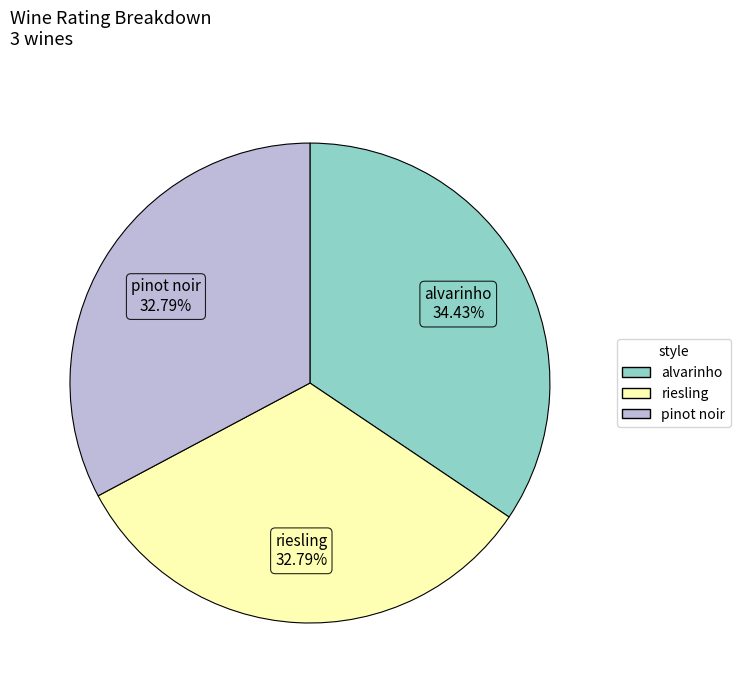

To the nearest percent, what portion does alvarinho represent?

34%